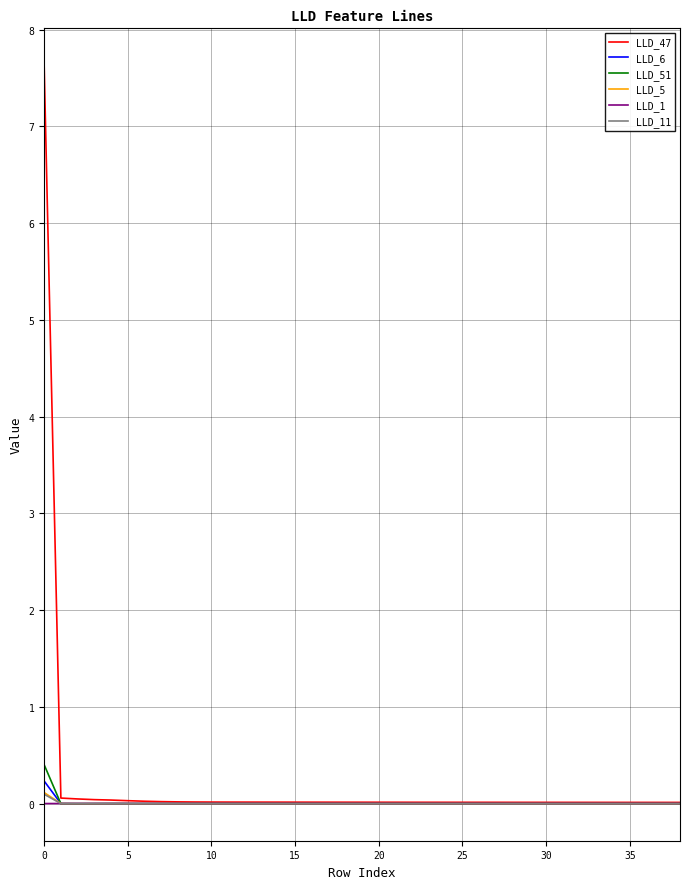

After their last crossing, which series has the higher values: LLD_11 or LLD_5?

LLD_5